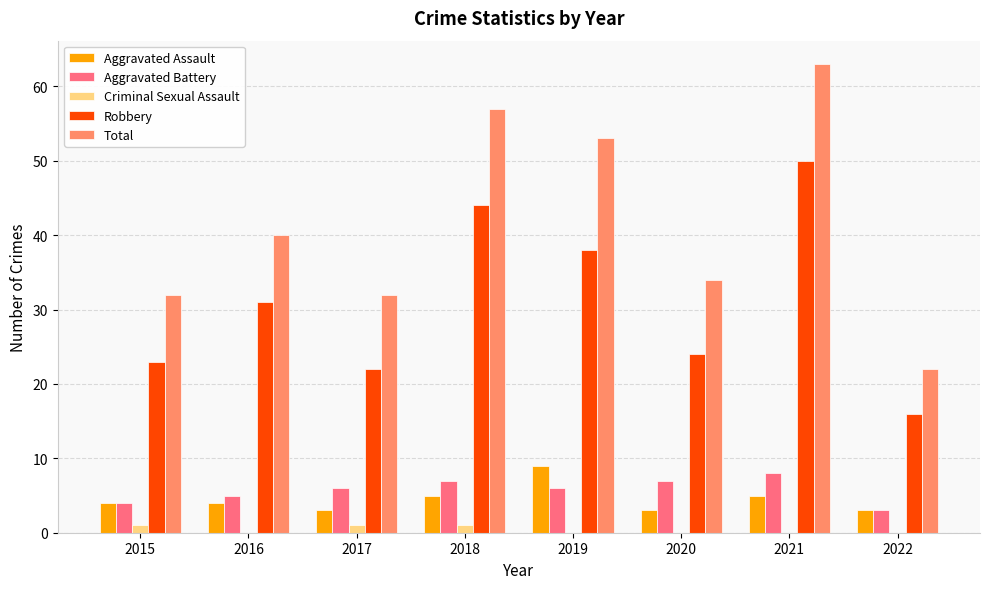

Count the number of categories in the chart.

8